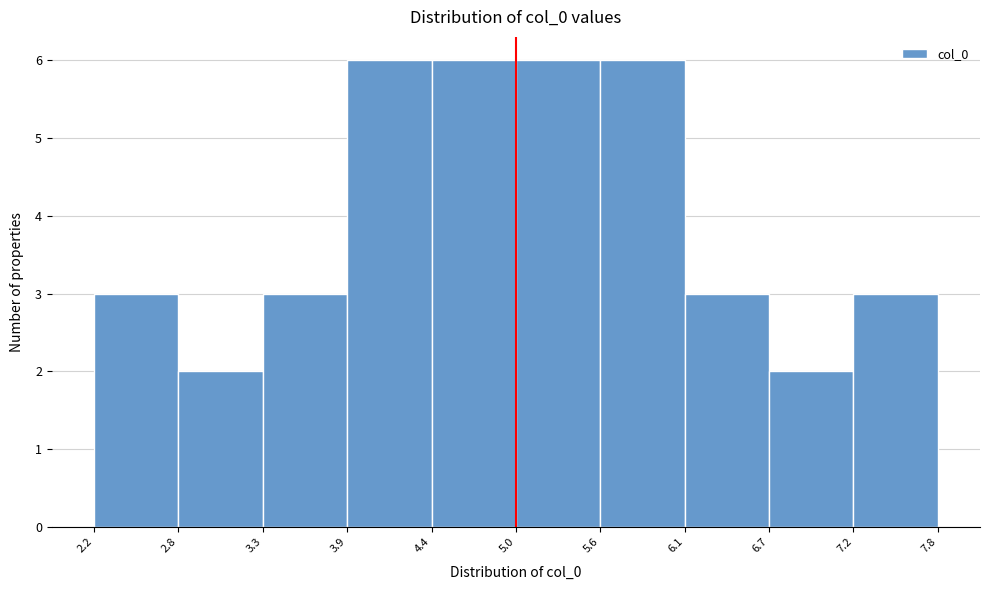

Reading left to right, transcribe this chart: for each bar, give the range it covers on the x-axis and its height. The values are not printed on the chart, so give them approximately, as read against the axis.

2.2 to 2.8: 3
2.8 to 3.3: 2
3.3 to 3.9: 3
3.9 to 4.4: 6
4.4 to 5.0: 6
5.0 to 5.6: 6
5.6 to 6.1: 6
6.1 to 6.7: 3
6.7 to 7.2: 2
7.2 to 7.8: 3